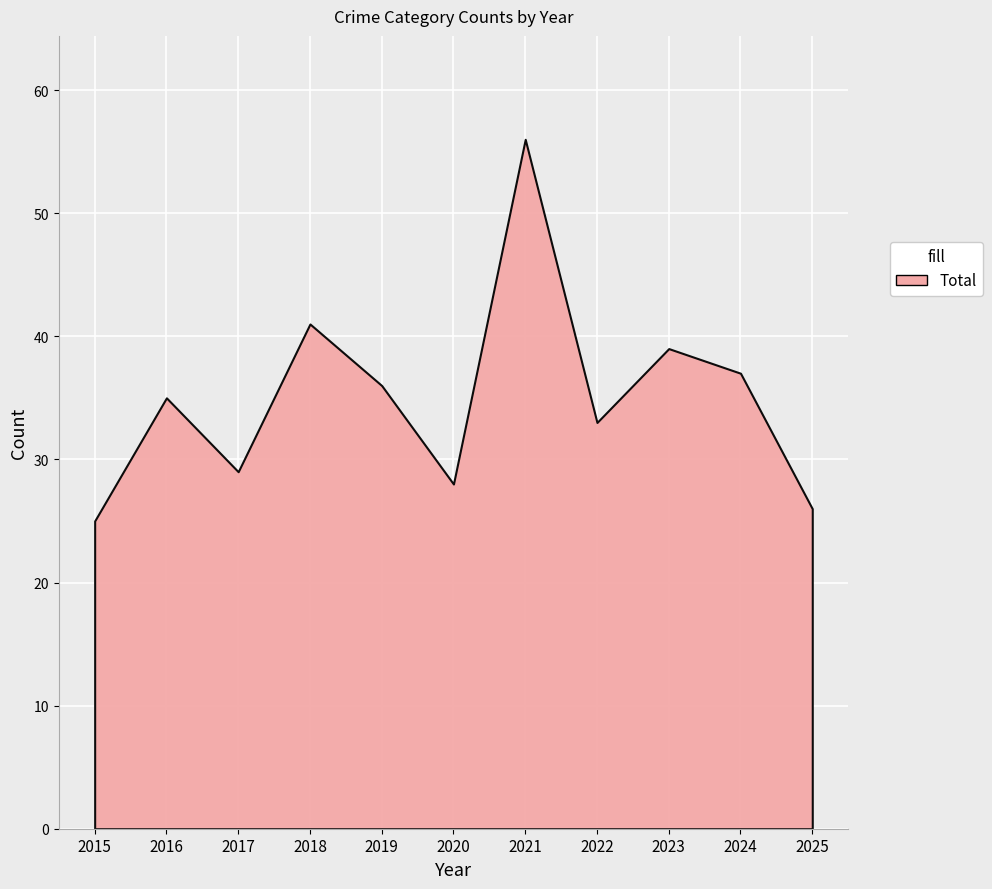

Where does the Total series first go above 35?

2018